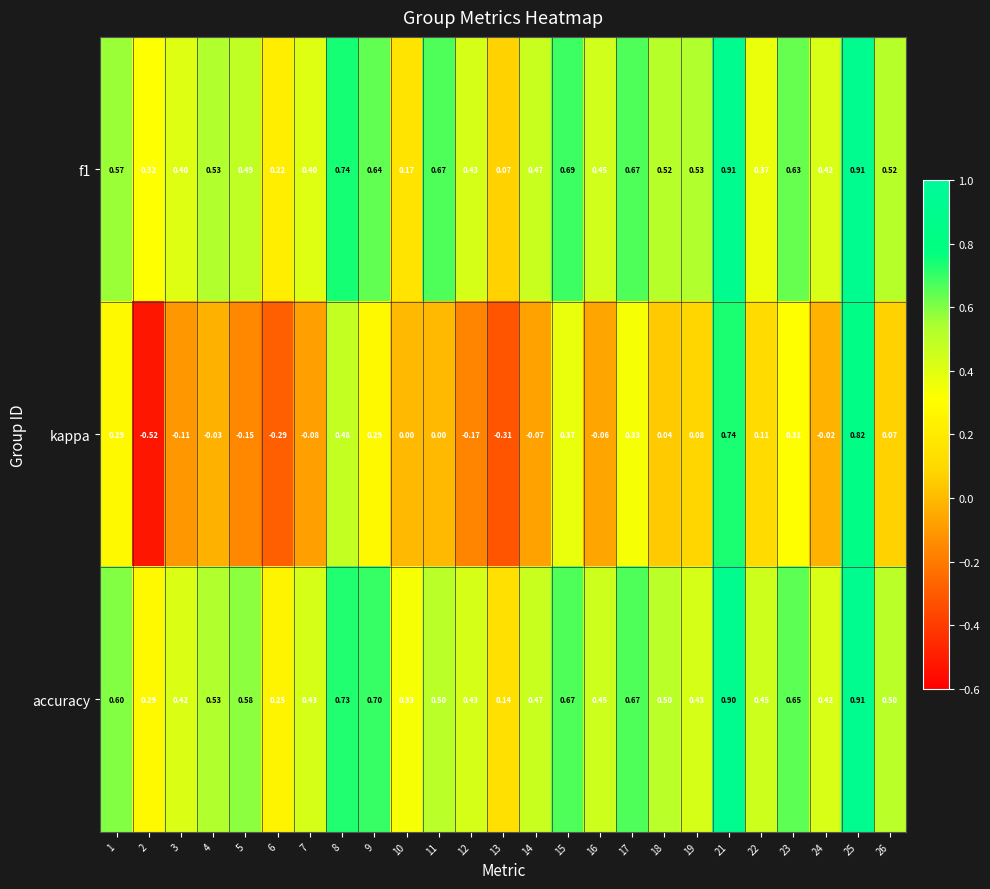

What is the maximum value shown in the chart?

0.9